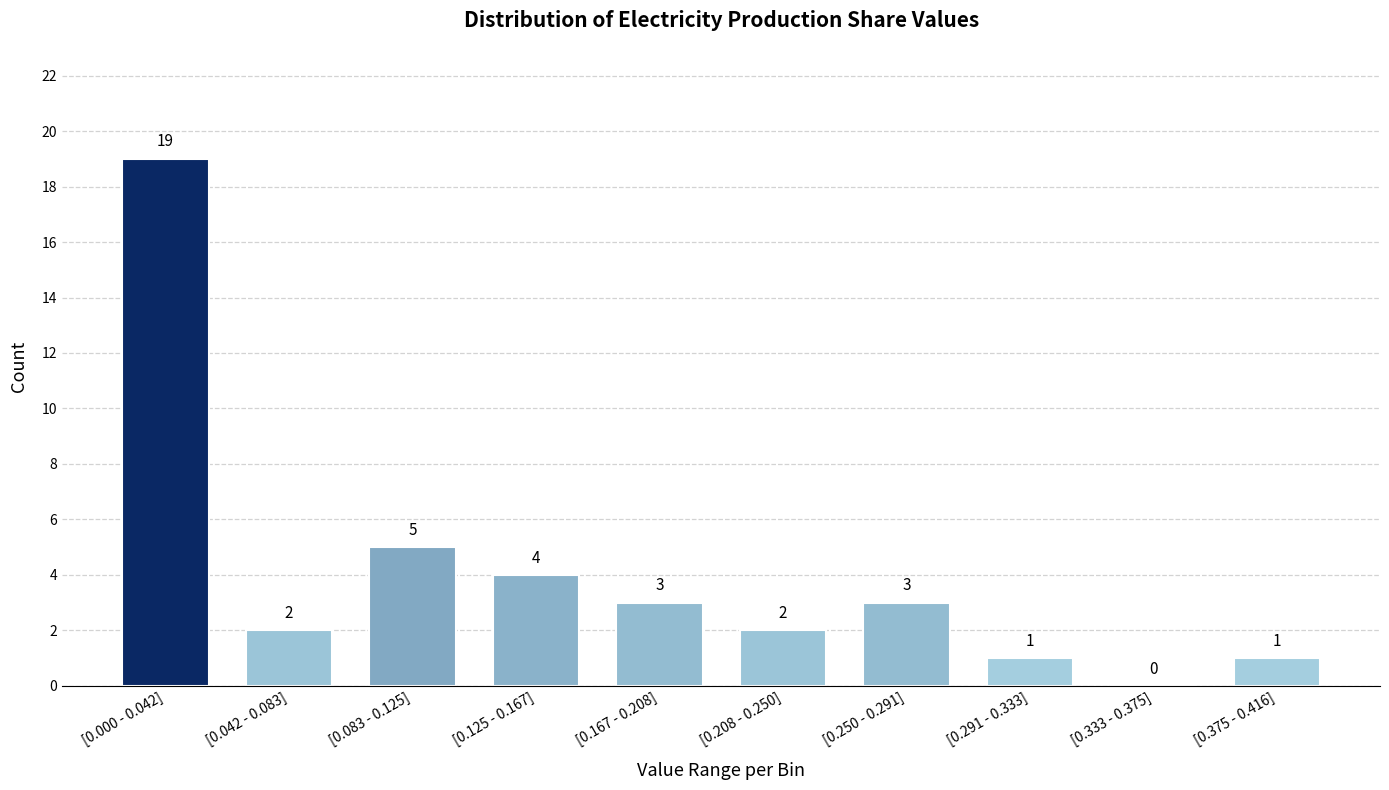

Reading left to right, what are all the values shown in this chart?

[0.000 - 0.042]=19	[0.042 - 0.083]=2	[0.083 - 0.125]=5	[0.125 - 0.167]=4	[0.167 - 0.208]=3	[0.208 - 0.250]=2	[0.250 - 0.291]=3	[0.291 - 0.333]=1	[0.333 - 0.375]=0	[0.375 - 0.416]=1